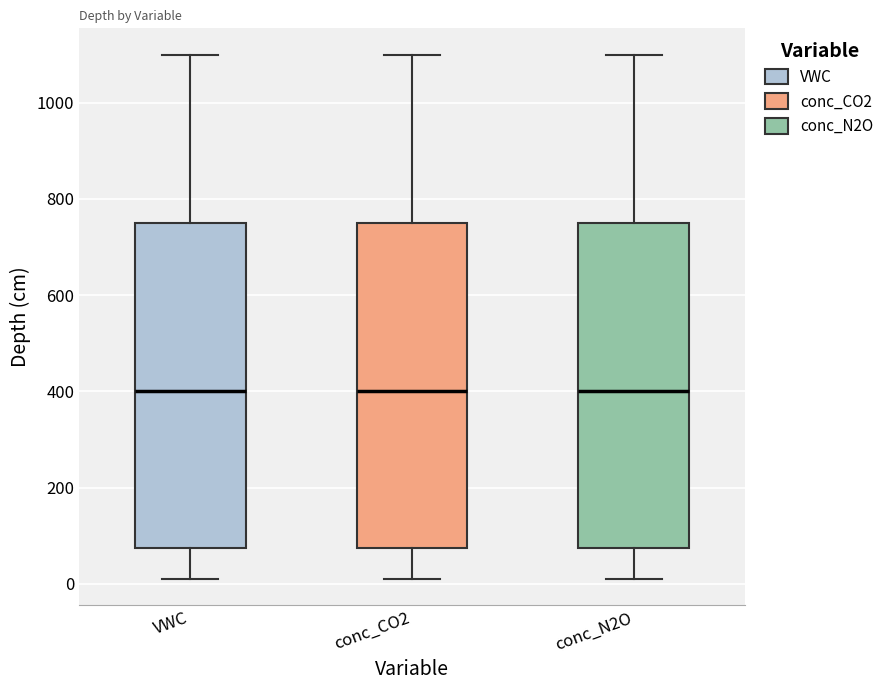

Reading left to right, transcribe this box plot: for each box, give where its median line is, the range the box spans, and where its two whiskers end, as read against the y-axis. The values are not printed on the chart, so give them approximately, as read against the axis.

VWC: median 400, box 80 to 760, whiskers 20 to 1100
conc_CO2: median 400, box 80 to 760, whiskers 20 to 1100
conc_N2O: median 400, box 80 to 760, whiskers 20 to 1100